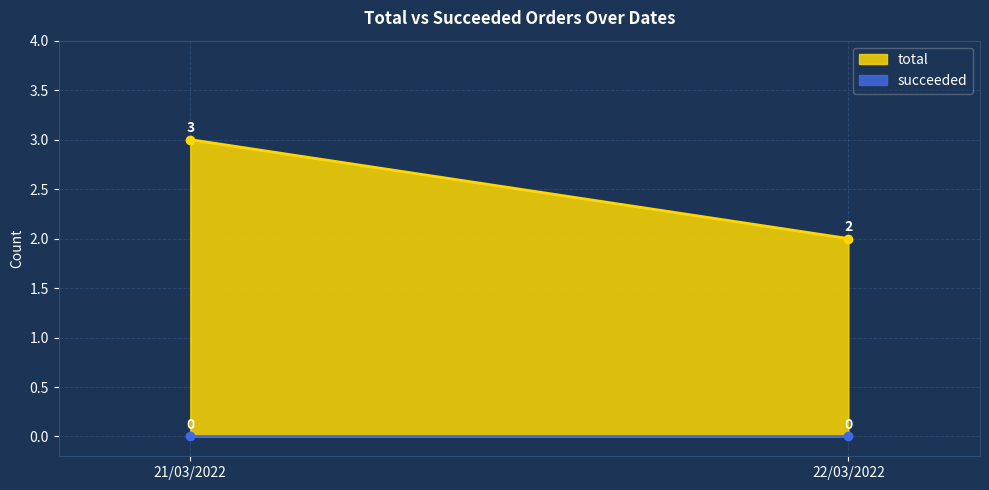

What is the lowest value of the total series?

2